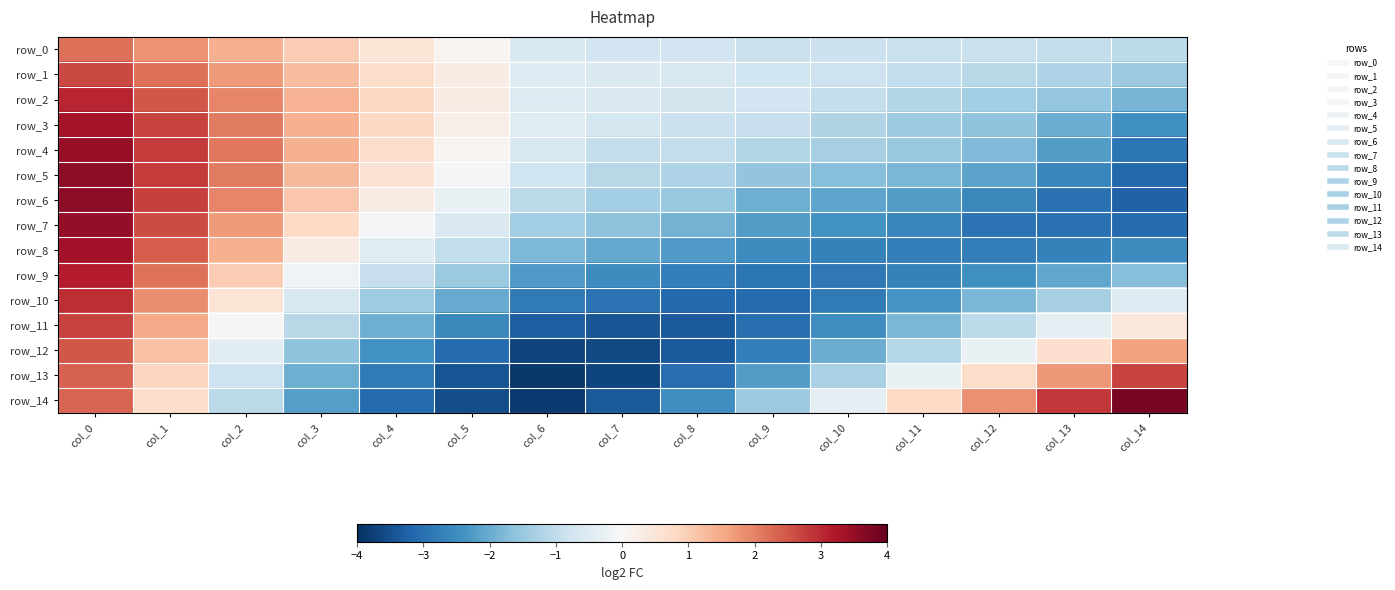

Rank the categories by row_12 value from lowest to highest.

col_6, col_7, col_8, col_5, col_9, col_4, col_10, col_3, col_11, col_2, col_12, col_13, col_1, col_14, col_0